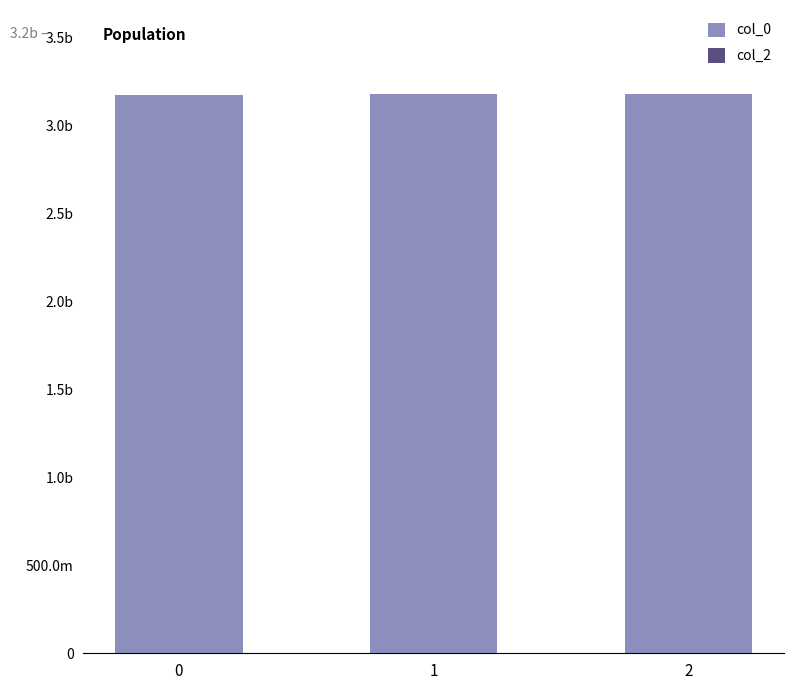

Reading left to right, list all the values displayed in this chart.

col_0: 3172525450	3176586256	3177795873
col_2: 0	0	0